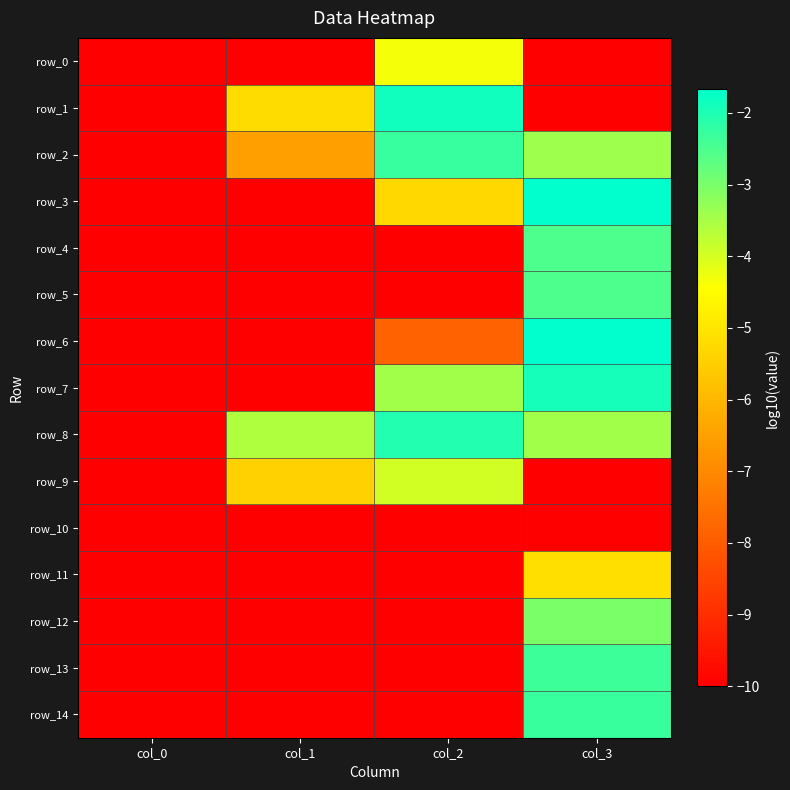

What is the average value of the row_3 series?

-6.7